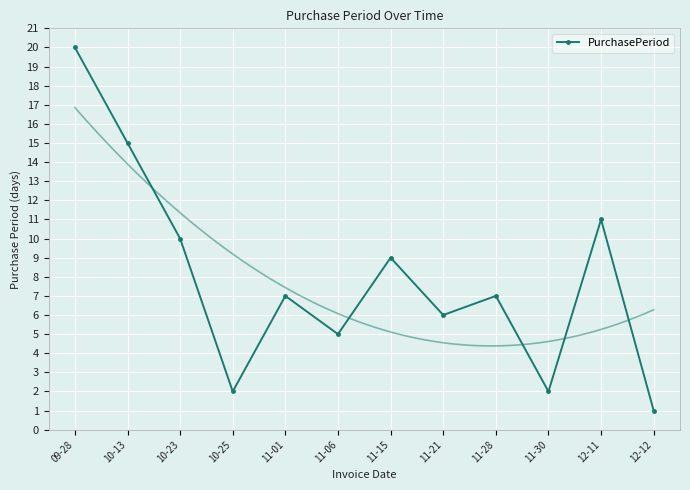

What is the difference between the values at 11-28 and 12-11?

4